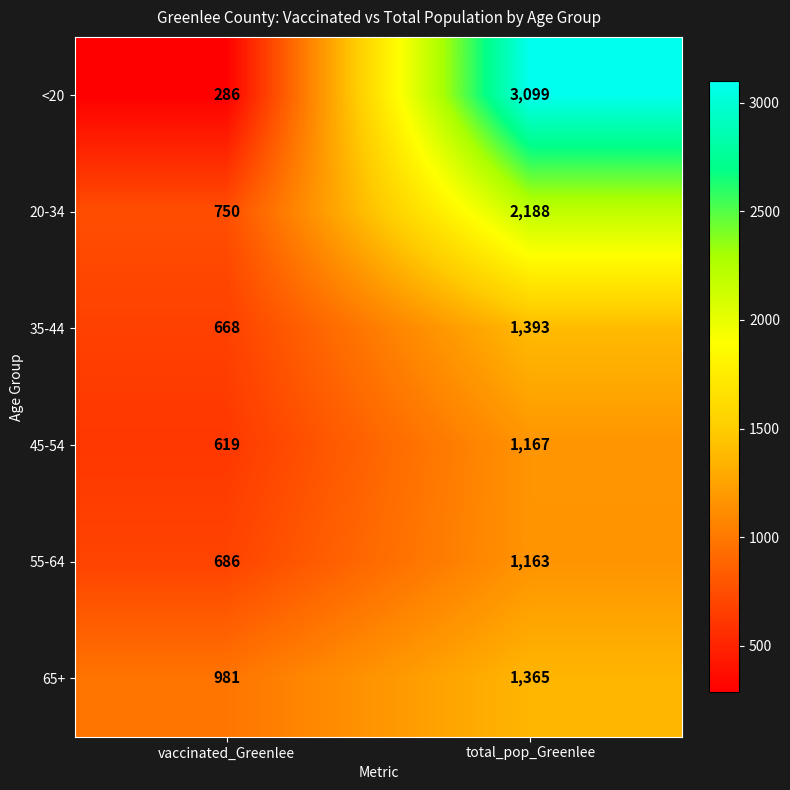

What is the difference between the 45-54 values at total_pop_Greenlee and vaccinated_Greenlee?

548